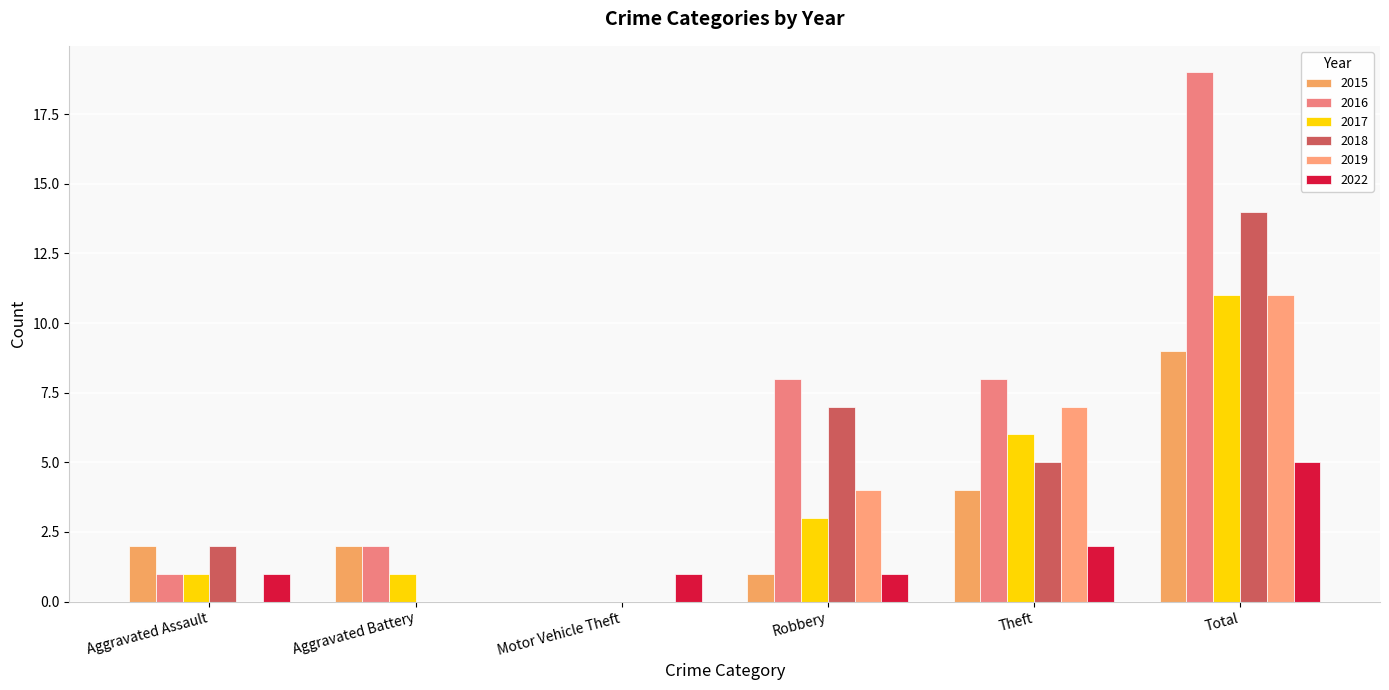

How many series are shown in this chart?

6